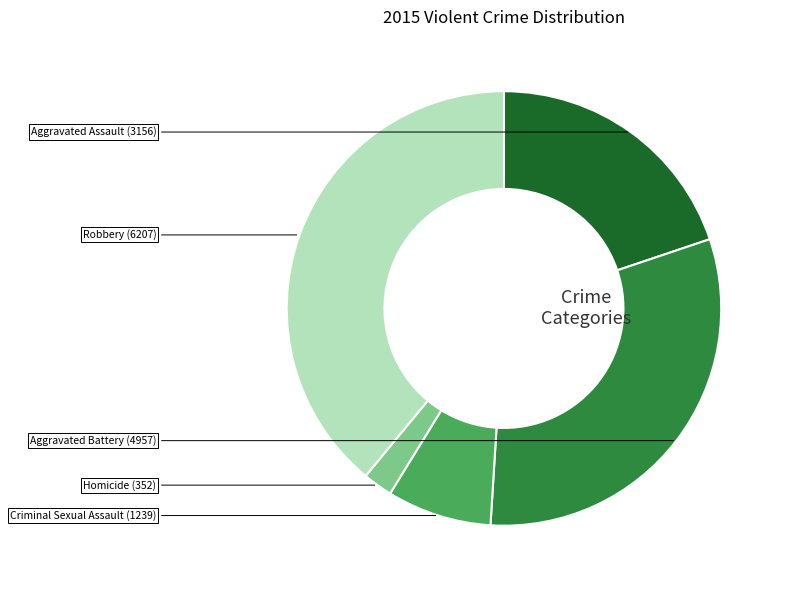

Is there a majority slice in this chart?

No